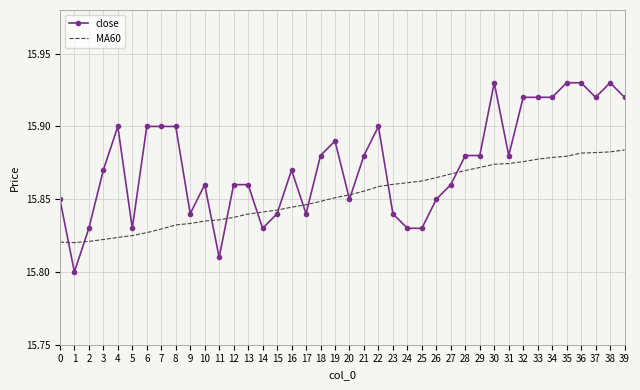

What is the sum of the close values at 16 and 30?

31.8